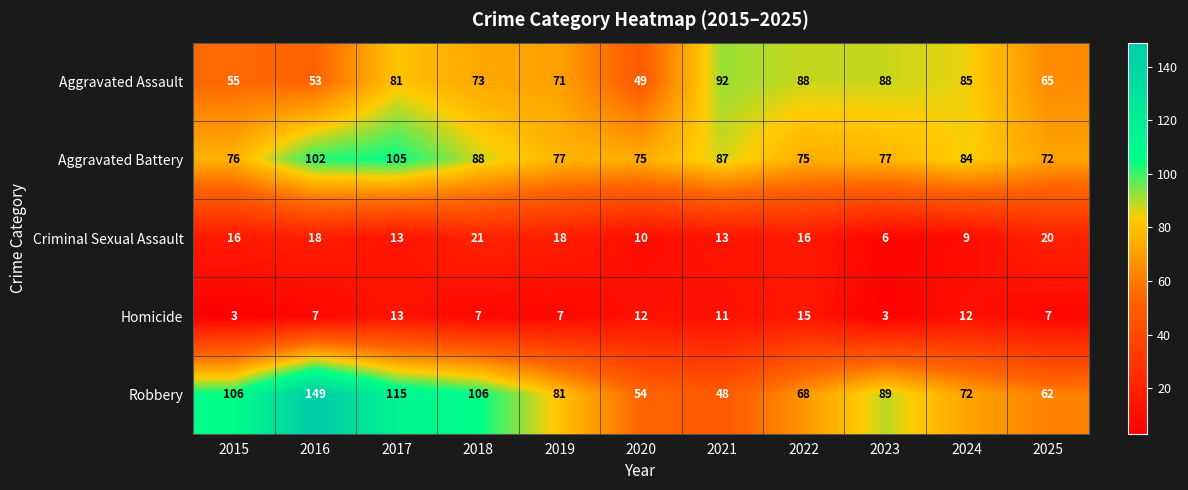

Is it true that Aggravated Assault equals 122 at 2023?

False